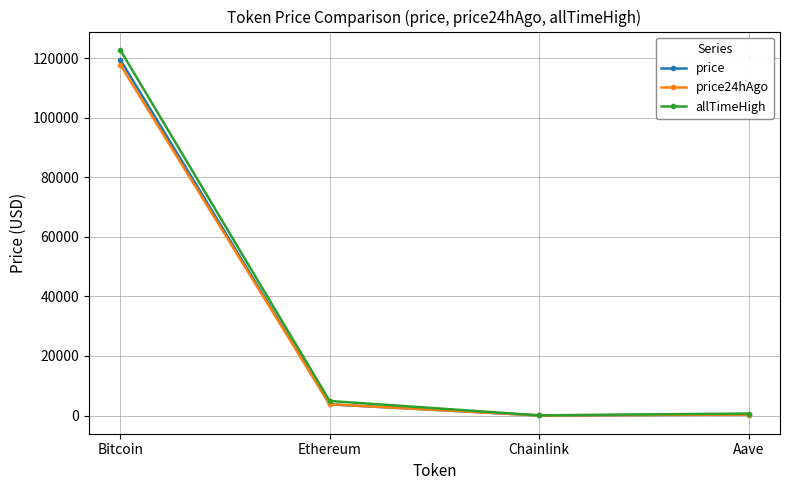

How many lines are shown in the chart?

3